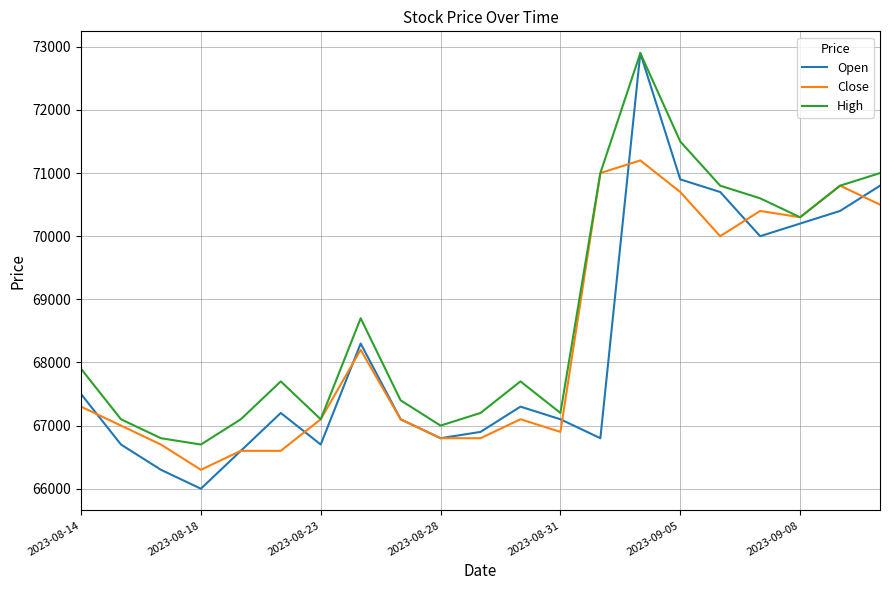

What is the highest value of the Close series?

71200